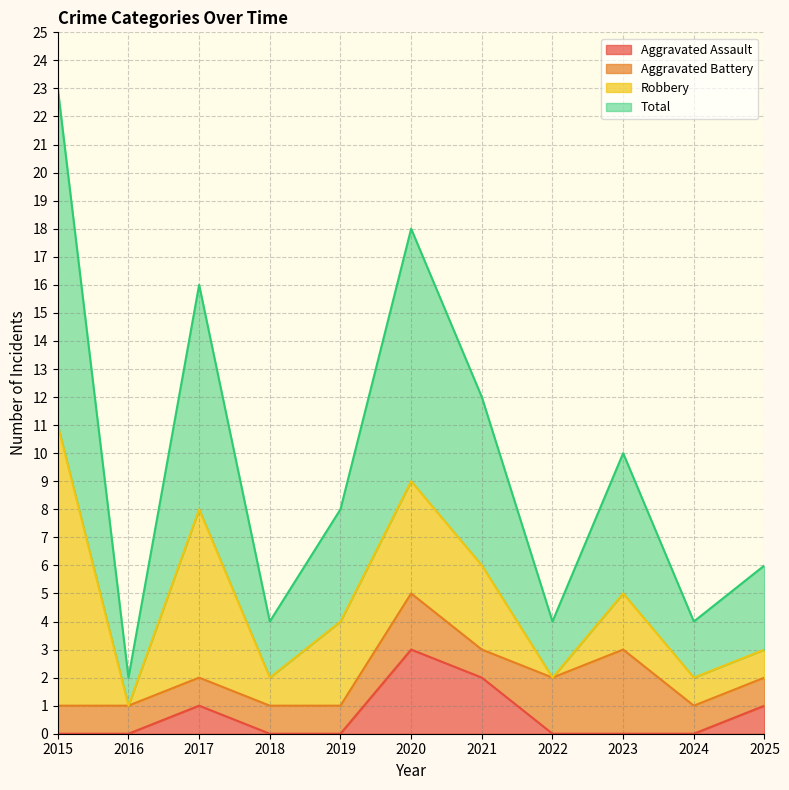

What is the sum of all Total values?

107